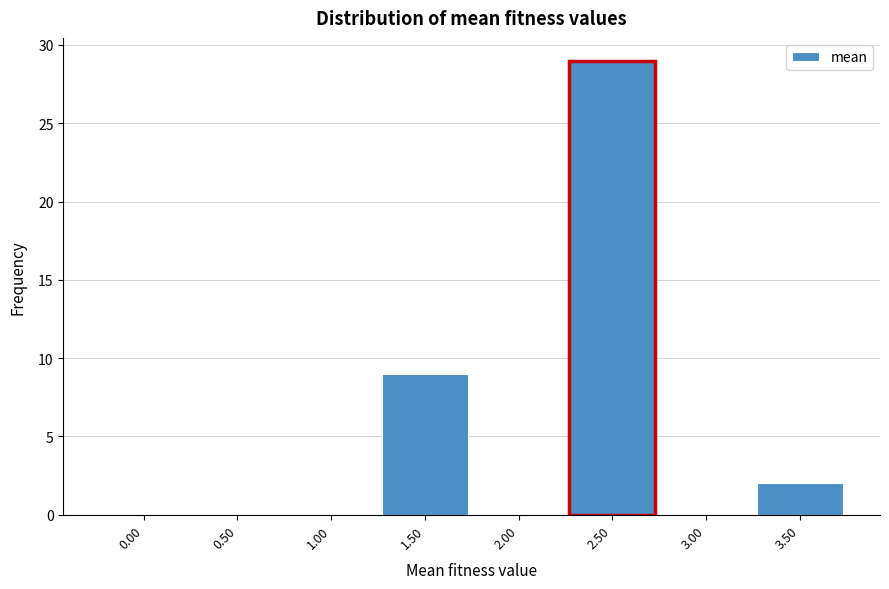

Reading left to right, what are all the values shown in this chart?

0.00=0	0.50=0	1.00=0	1.50=9	2.00=0	2.50=29	3.00=0	3.50=2